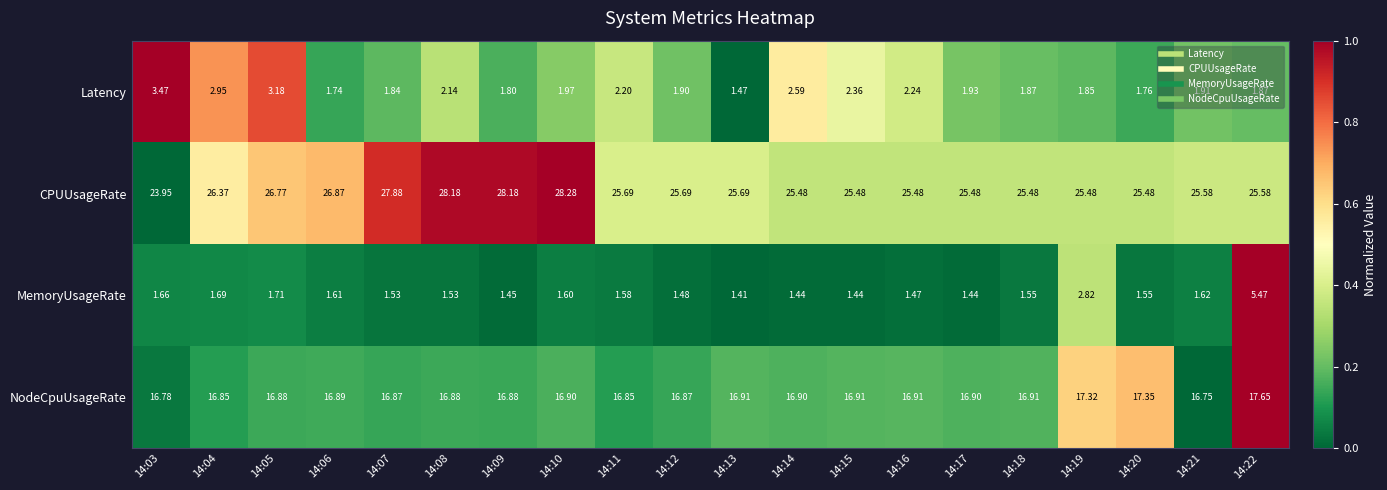

Which series has the largest total across all categories?

CPUUsageRate